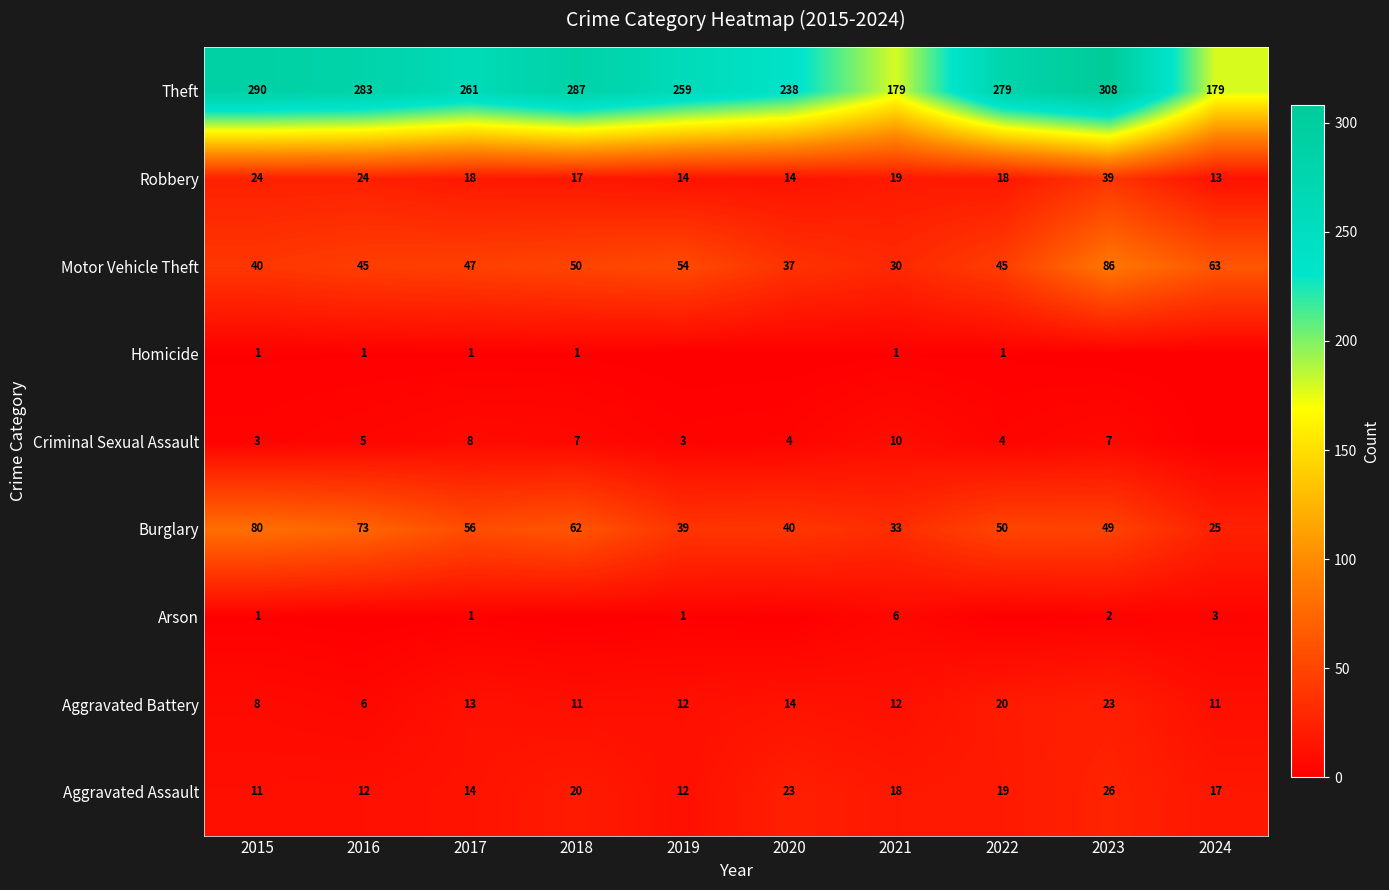

The value of Aggravated Battery at 2024 is 11. True or false?

True